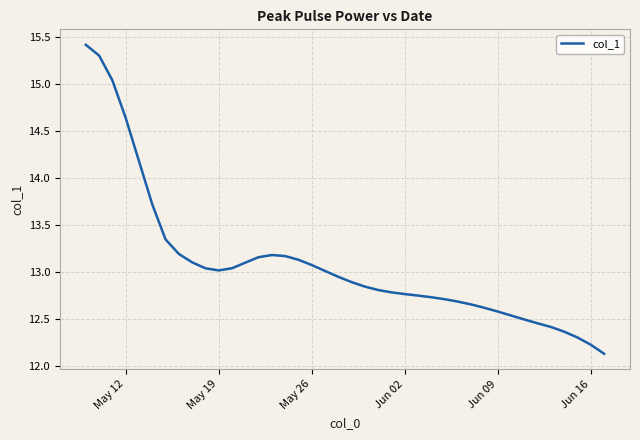

What is the difference between the maximum and minimum values?

3.3